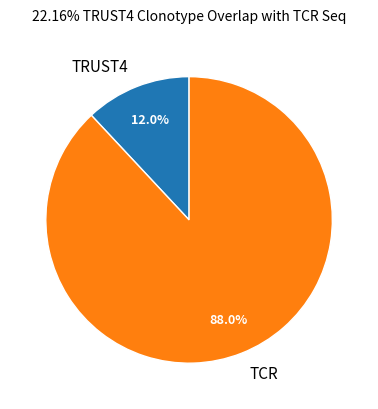

Which slice represents more than half of the pie?

TCR